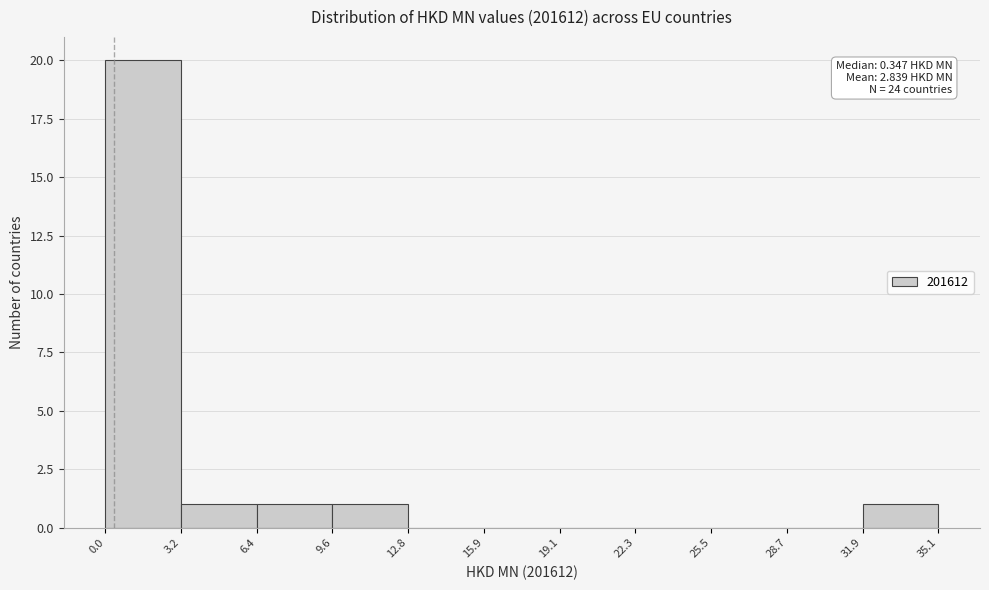

Over which range of the x-axis is the bar tallest?

0.0 to 3.2